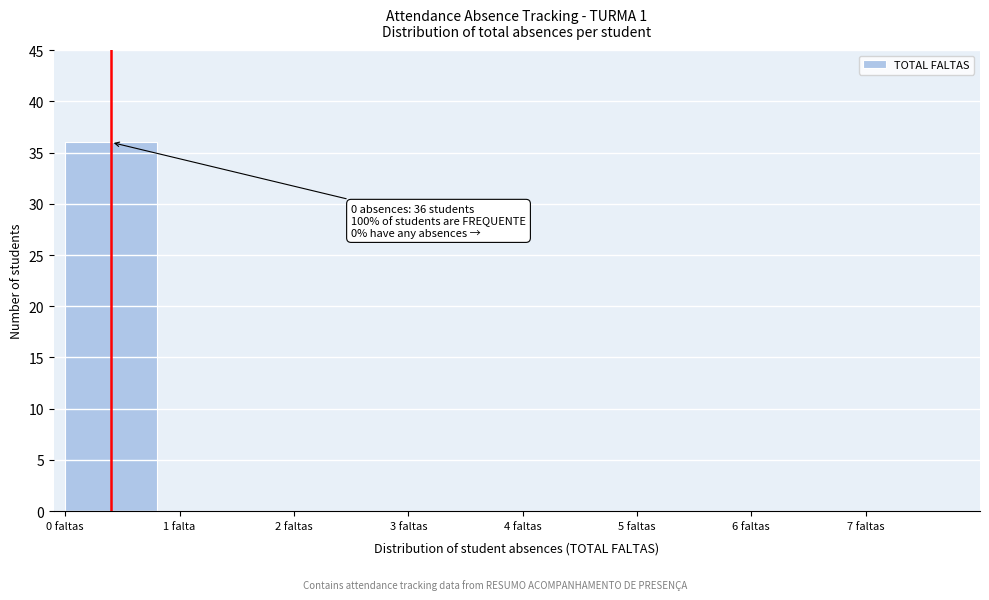

Reading left to right, what are all the values shown in this chart?

0 faltas=36	1 falta=0	2 faltas=0	3 faltas=0	4 faltas=0	5 faltas=0	6 faltas=0	7 faltas=0